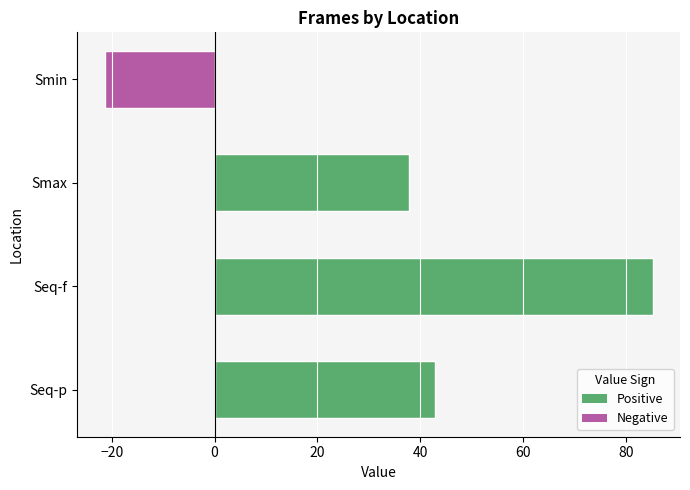

Is it true that the value at Smax is 37.8?

True